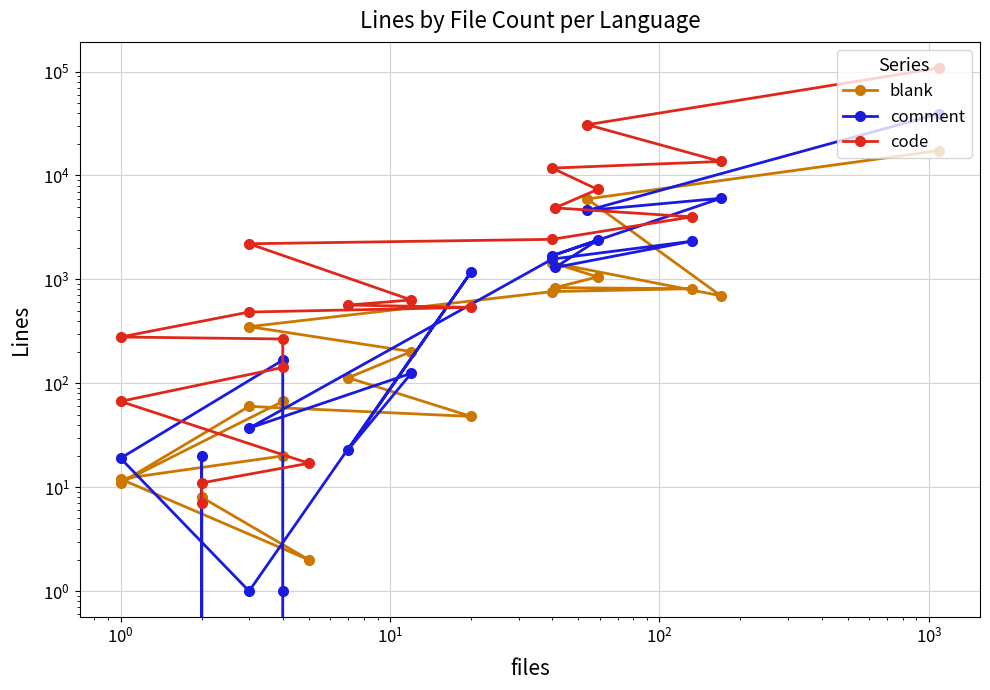

What is the sum of all code values?

188262